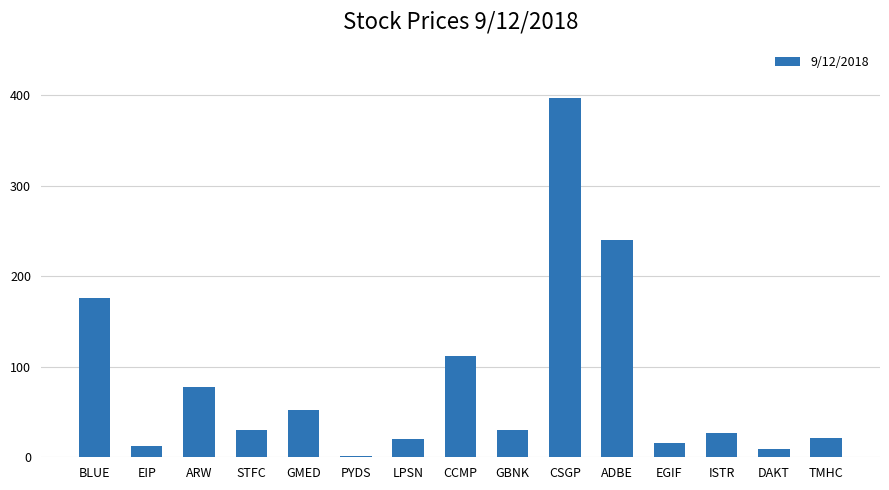

What is the sum of the values at ISTR and PYDS?

28.6